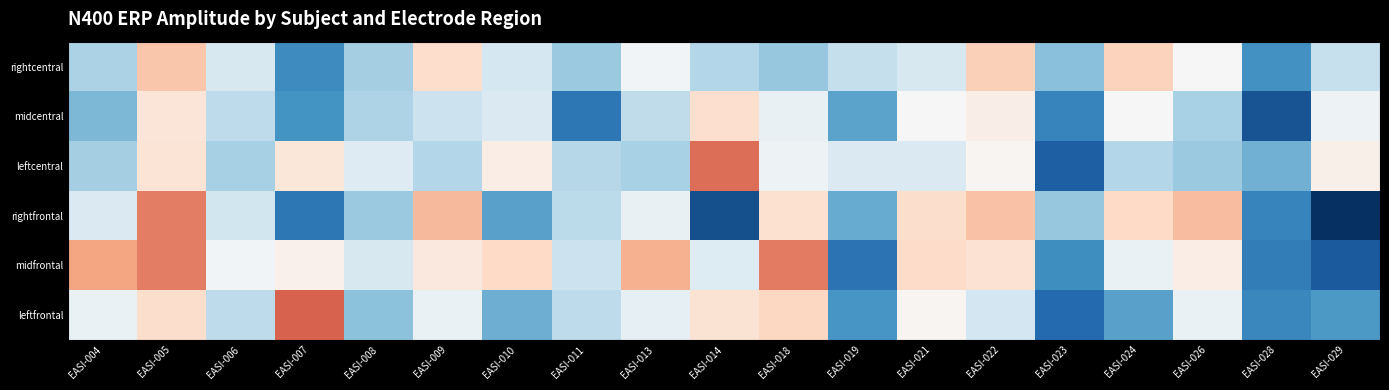

What is the difference between the GiveImplausRel_rightfrontal_N400 values at EASI-013 and EASI-007?

2.6